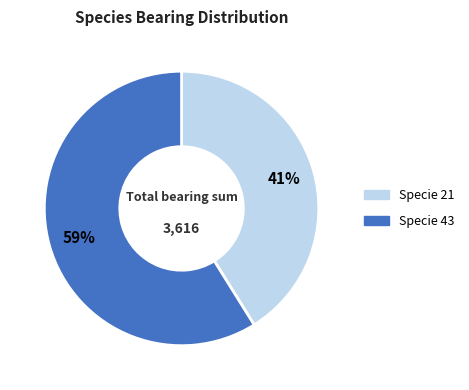

Does any single category account for the majority?

Yes